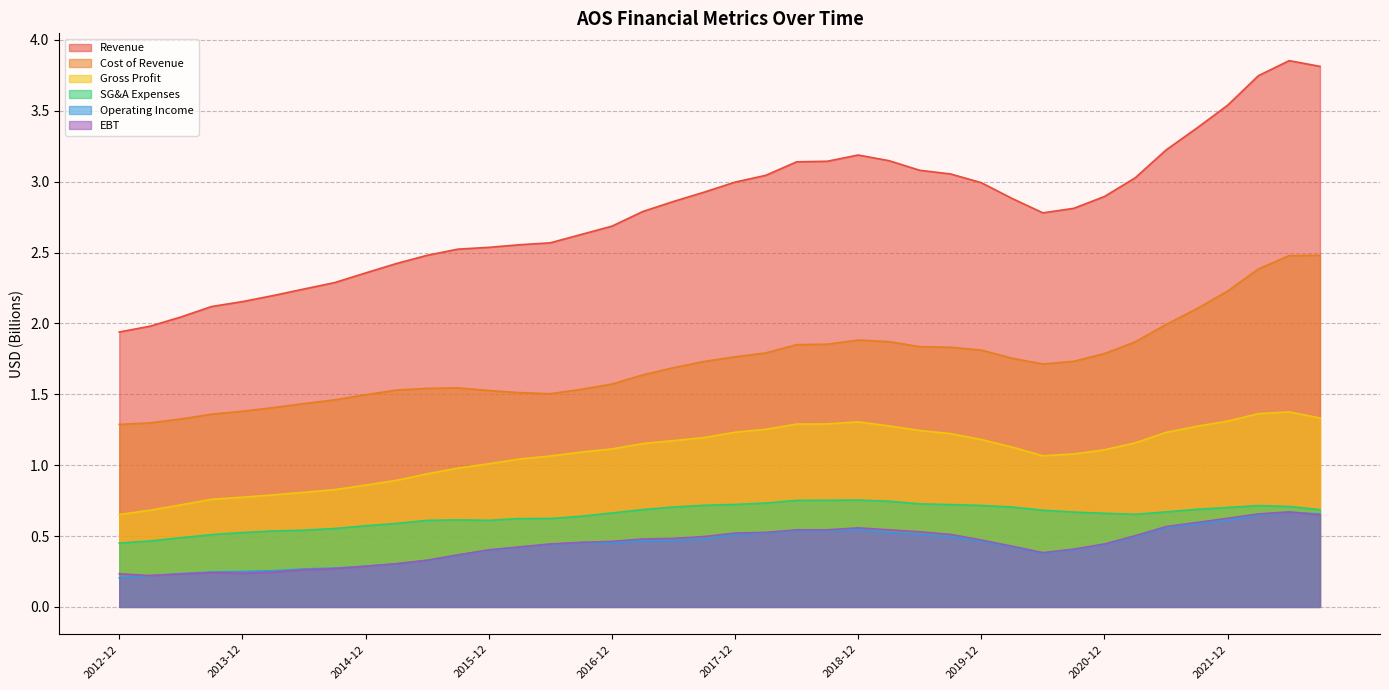

What is the total value across all series at 2015-03-31?

6.0